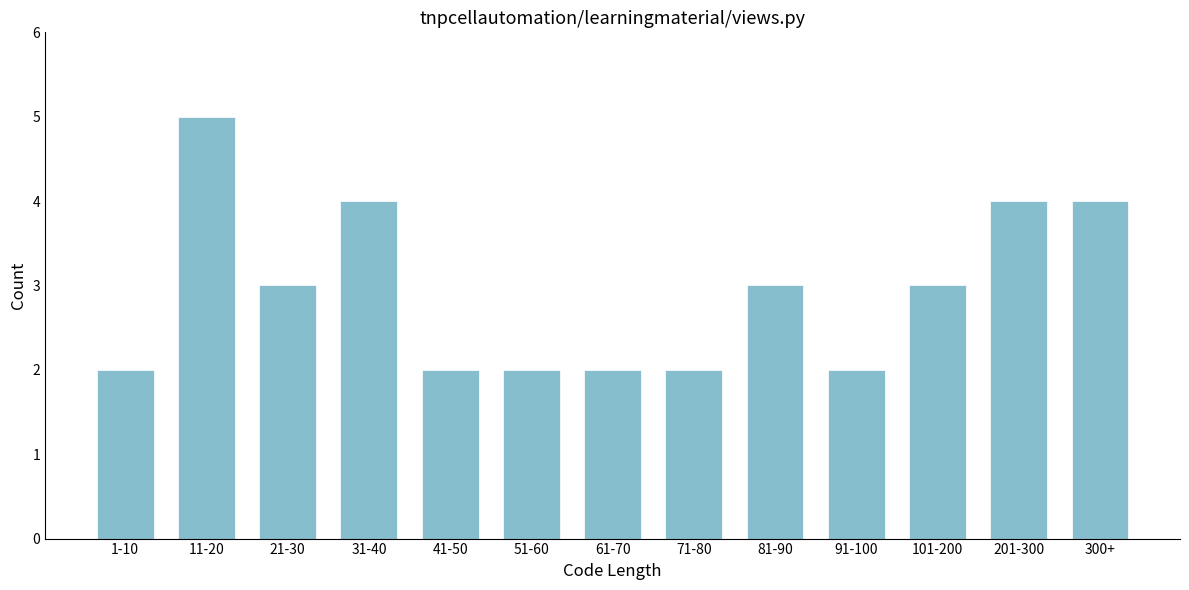

Reading right to left, list all the values displayed in this chart.

4	4	3	2	3	2	2	2	2	4	3	5	2